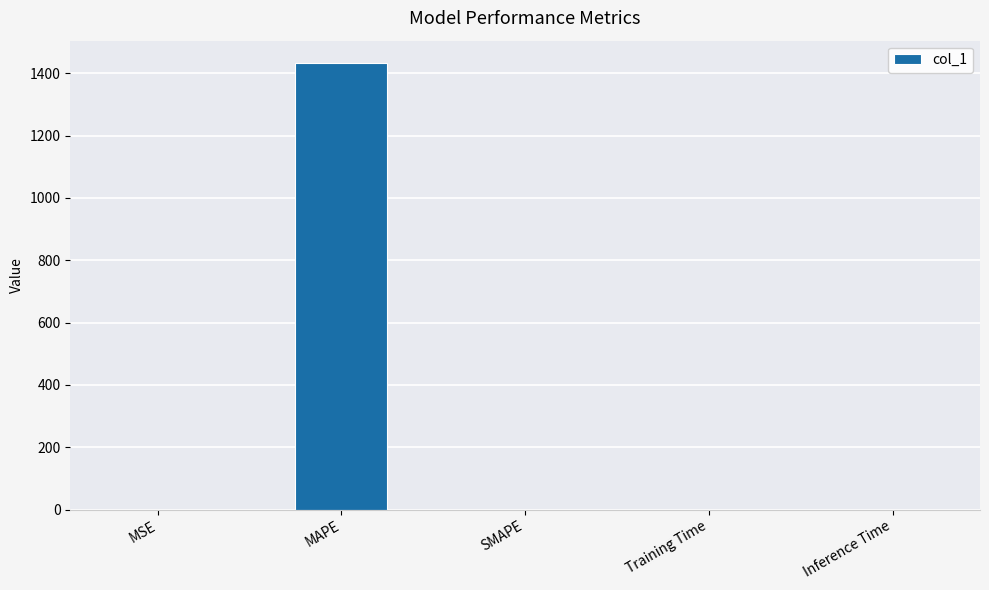

How many distinct data groups are displayed?

1